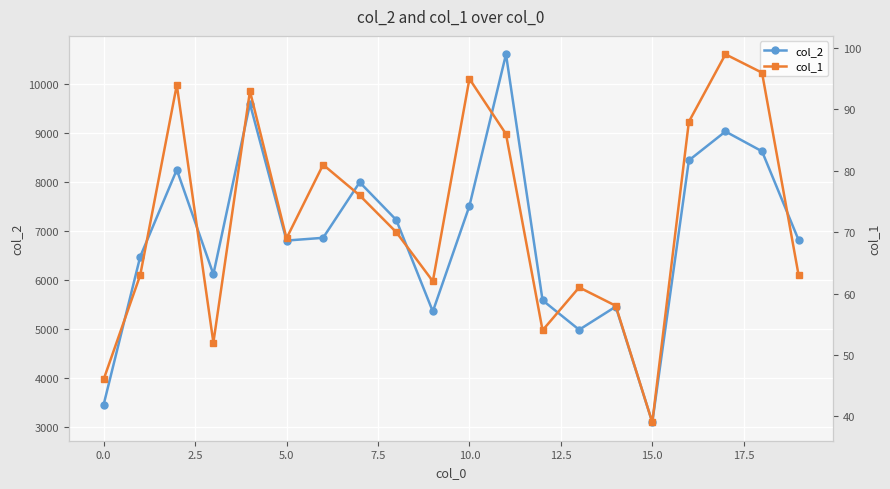

The value of col_2 at 10.0 is 7513. True or false?

True